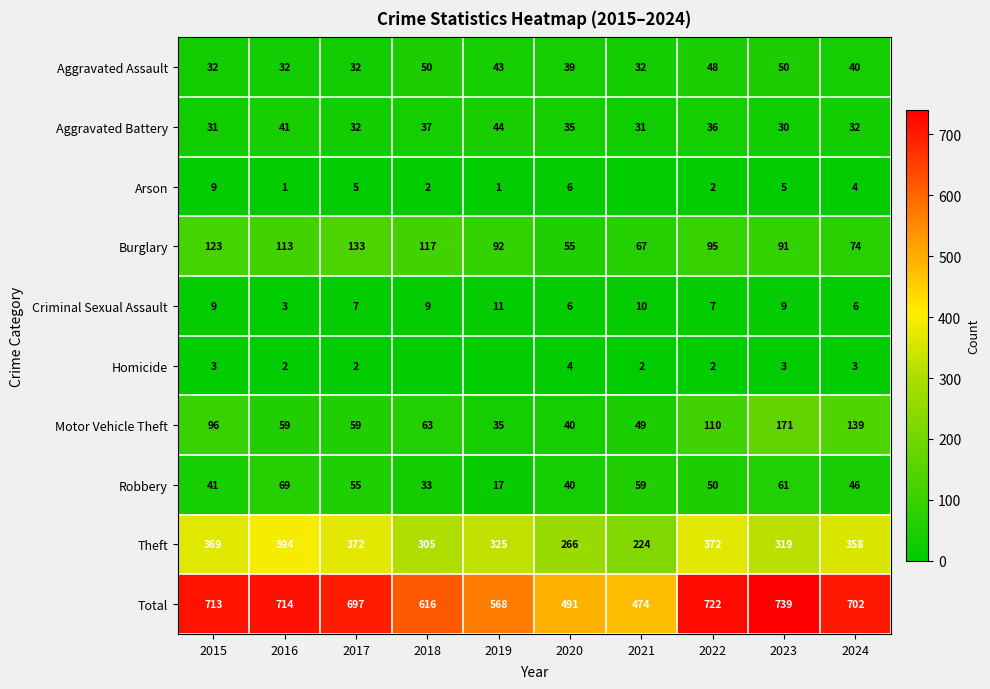

True or false: Motor Vehicle Theft has a value of 32 at 2018.

False